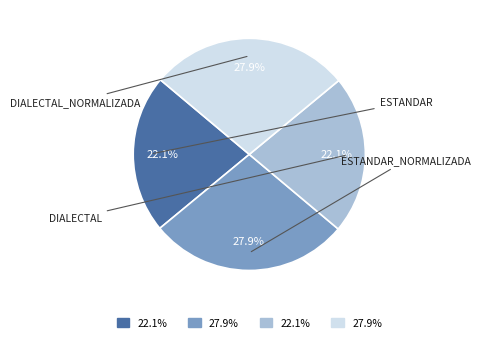

Does any single category account for the majority?

No